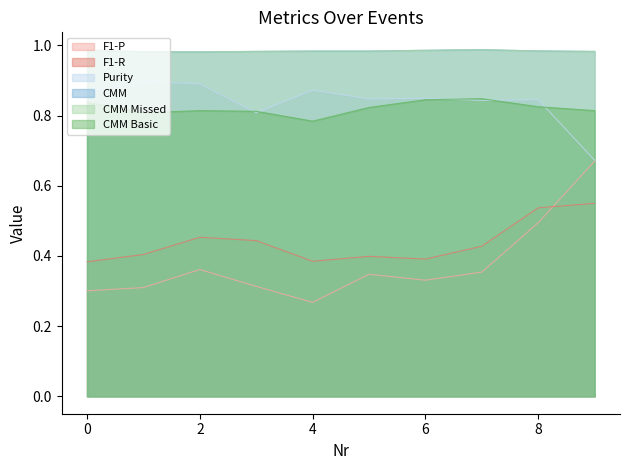

What is the average value of the F1-R series?

0.4